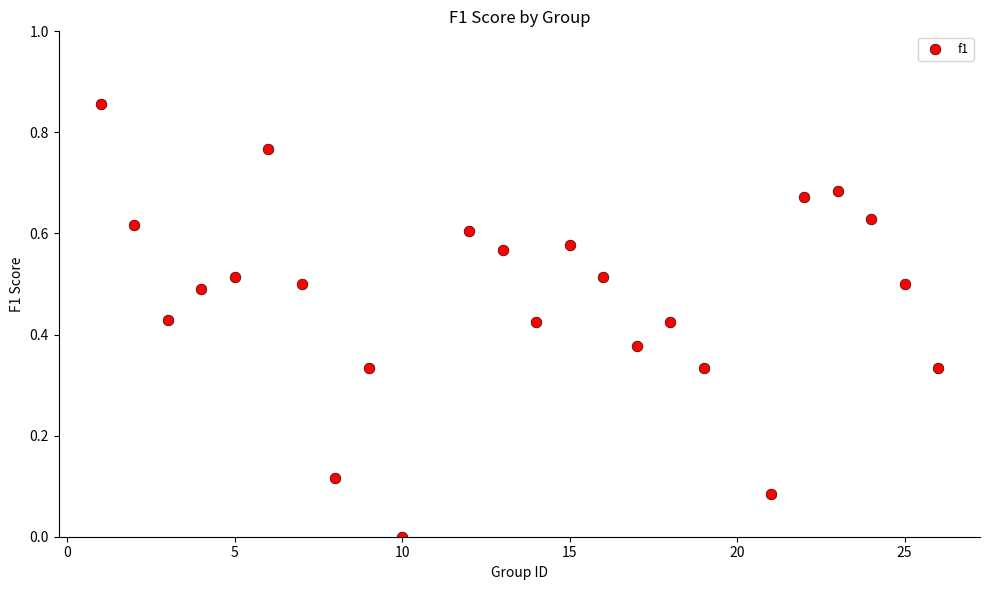

What is the range of X values (max minus min)?

25.0